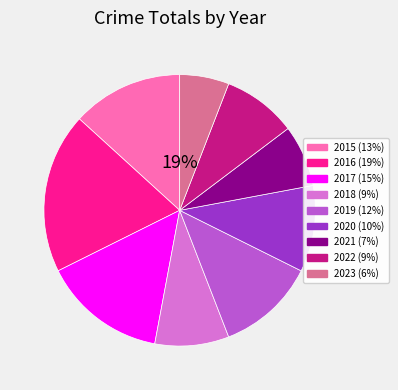

Count the number of slices in the pie.

9